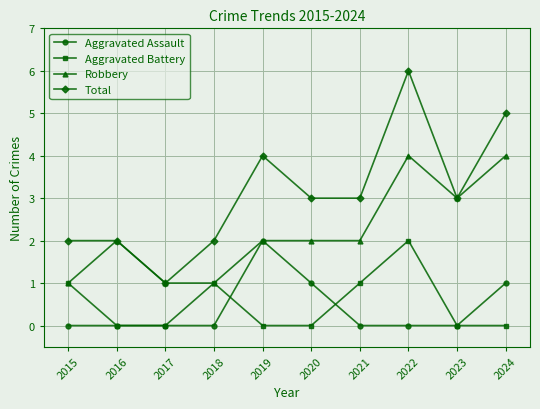

Is it true that Robbery equals 4 at 2022?

True